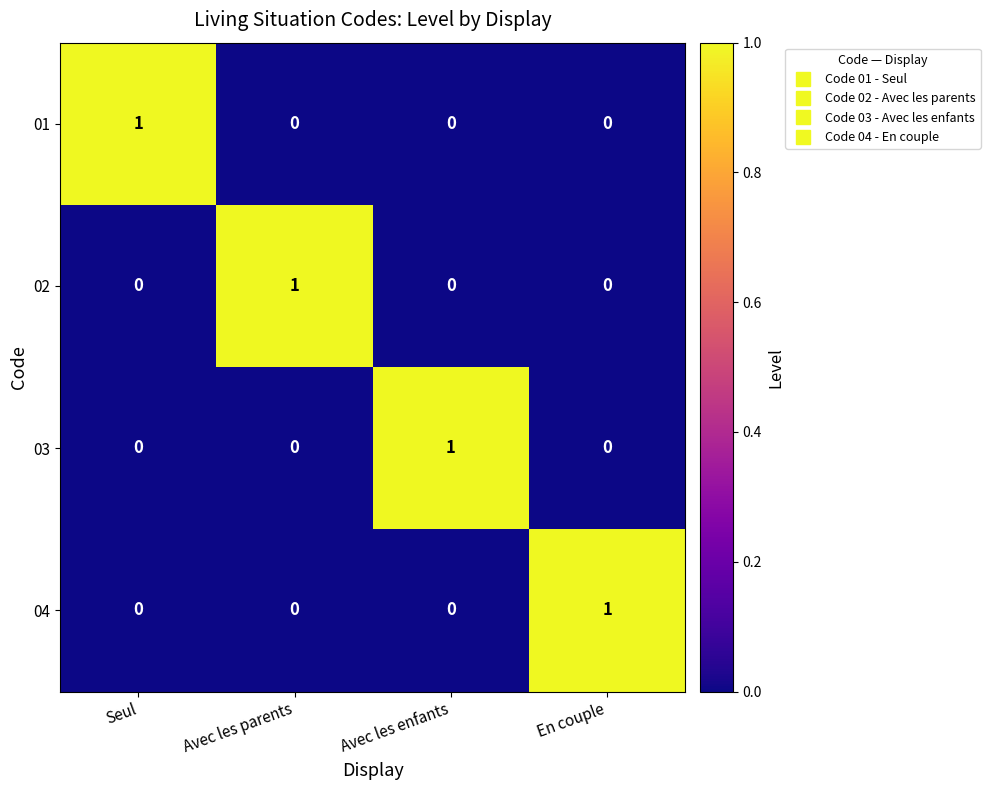

Count the 01 values in the range 0 to 1.

4